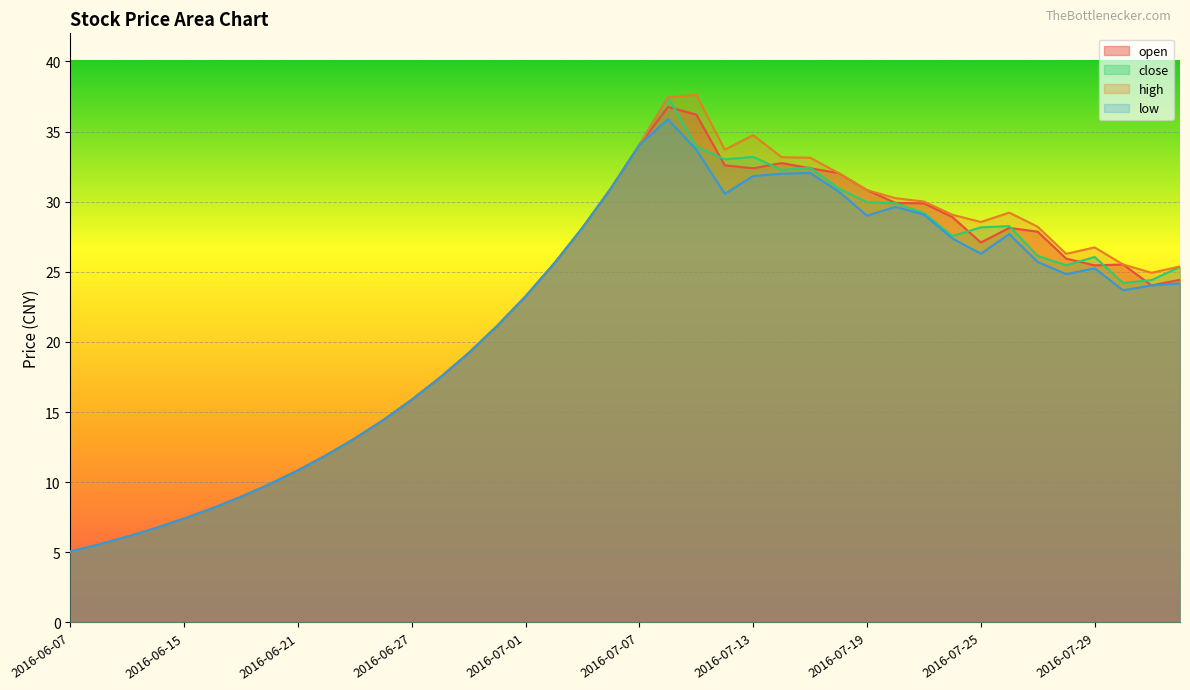

What is the lowest value of the close series?

5.1